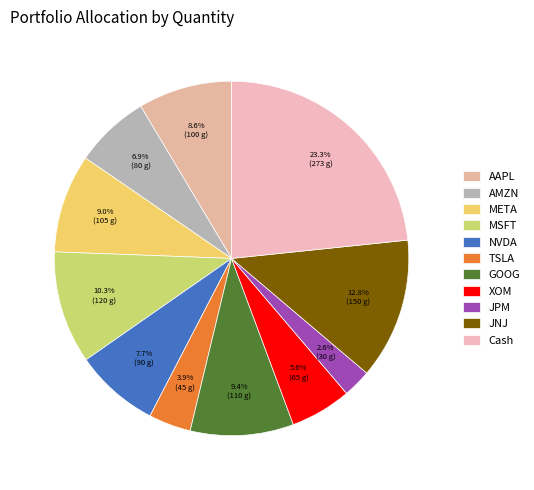

Combined, do META and XOM account for over 50%?

No